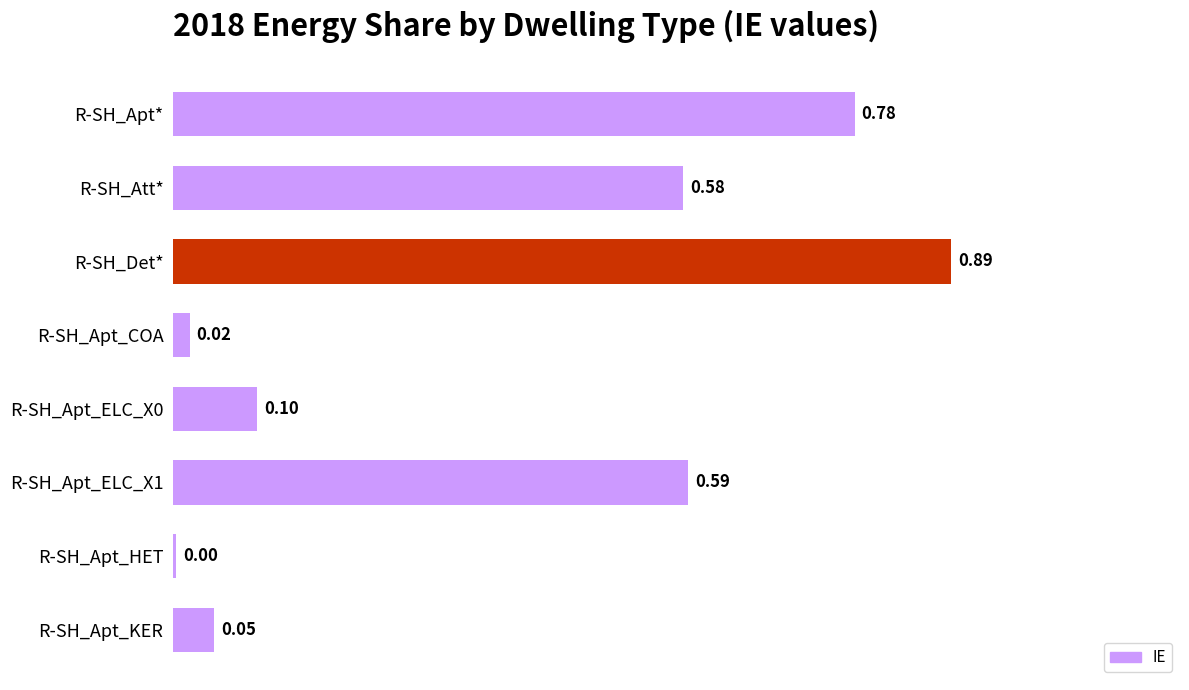

Between R-SH_Apt_HET and R-SH_Apt*, which is larger?

R-SH_Apt*